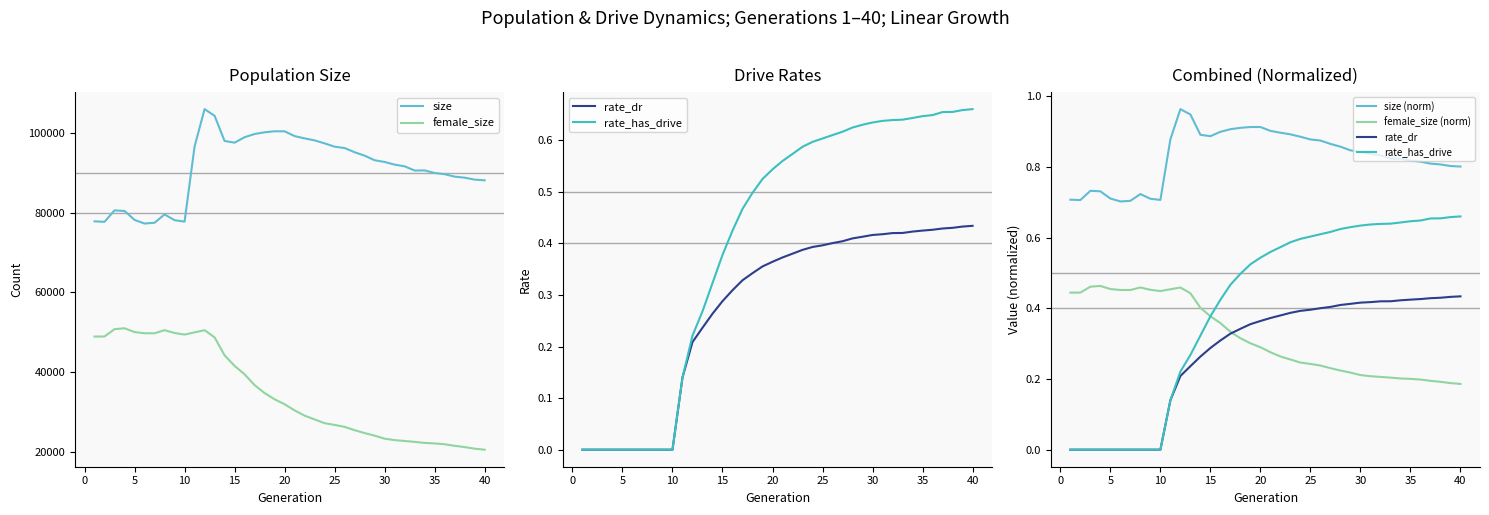

True or false: size and female_size cross at least once.

False